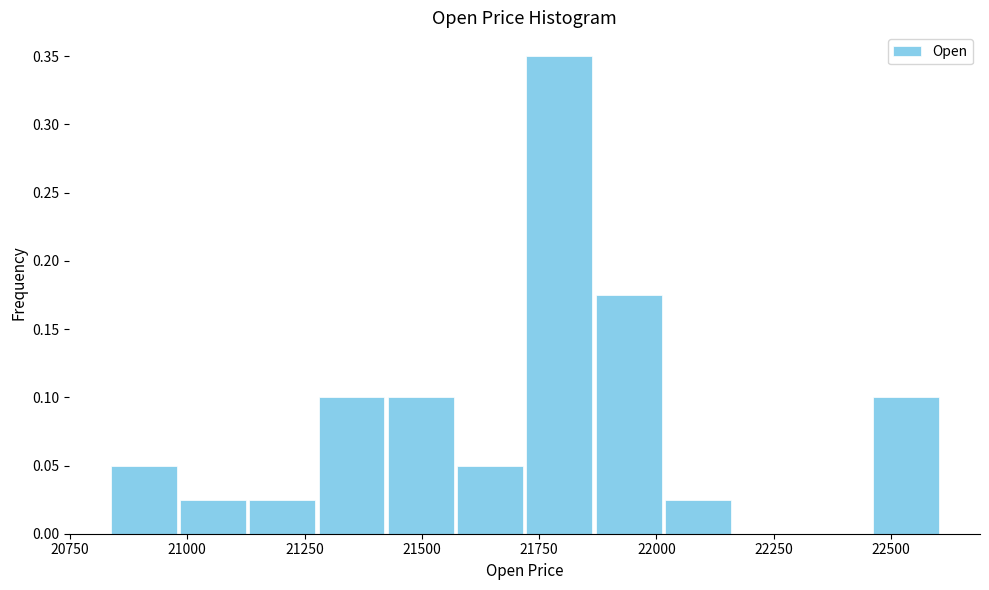

Read against the x-axis, roughly where is the centre of the tallest bar?

21800